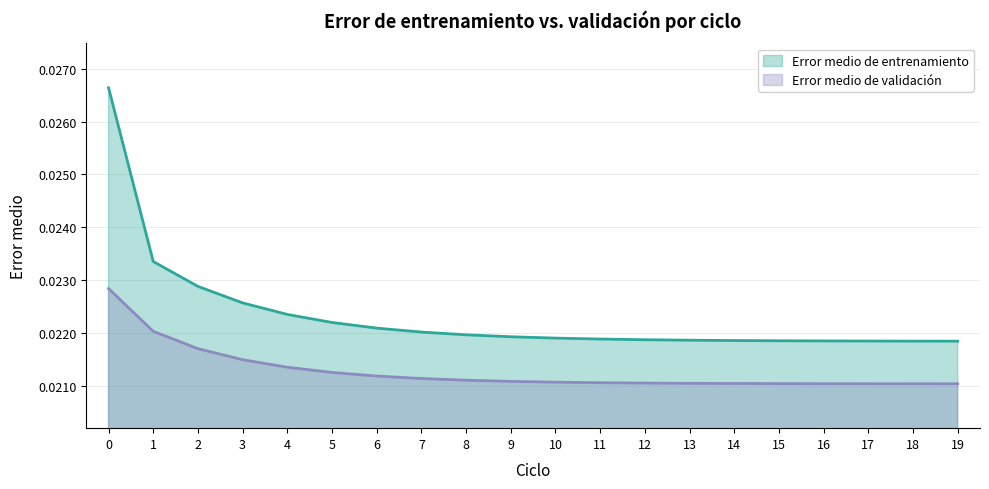

At how many categories does at least one series exceed 0?

20